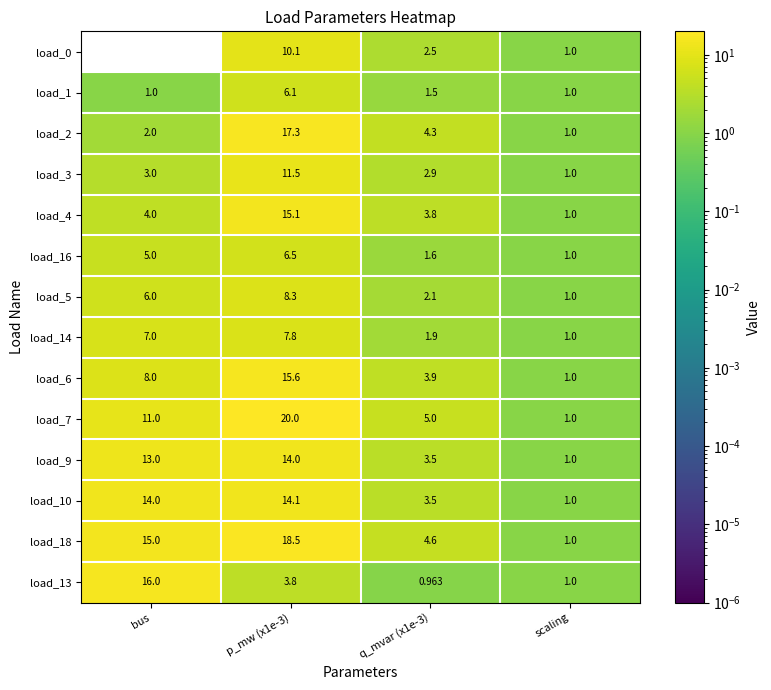

Rank the series at bus from highest to lowest value.

load_13, load_18, load_10, load_9, load_7, load_6, load_14, load_5, load_16, load_4, load_3, load_2, load_1, load_0